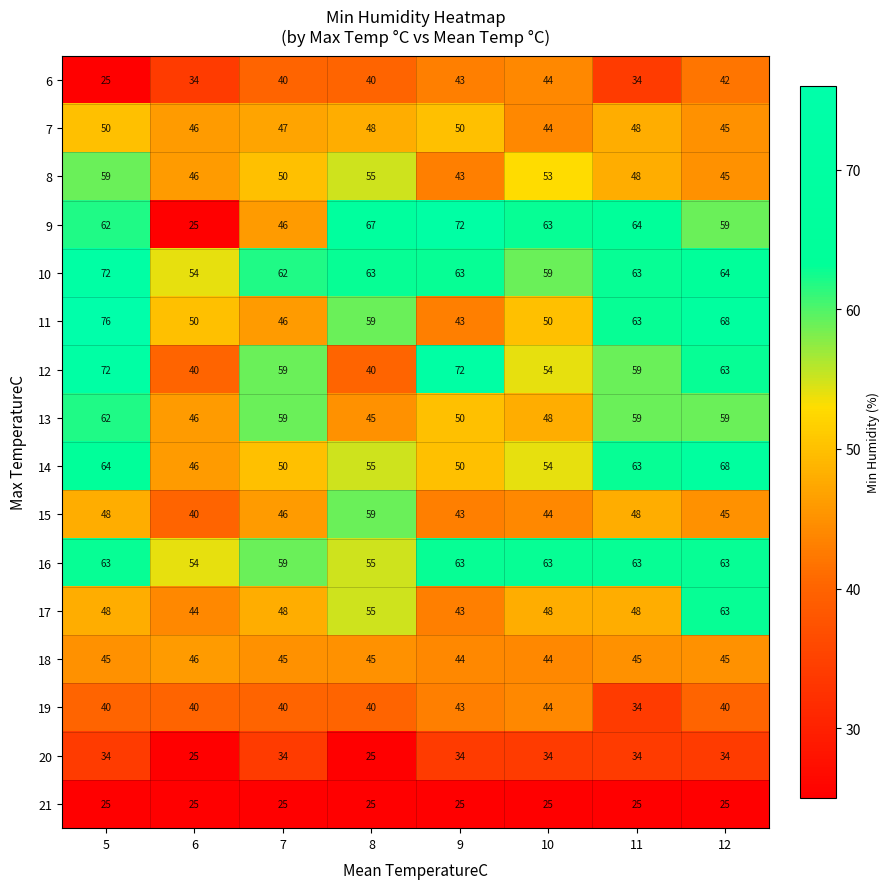

The 21 series shows 25 at 5. True or false?

True